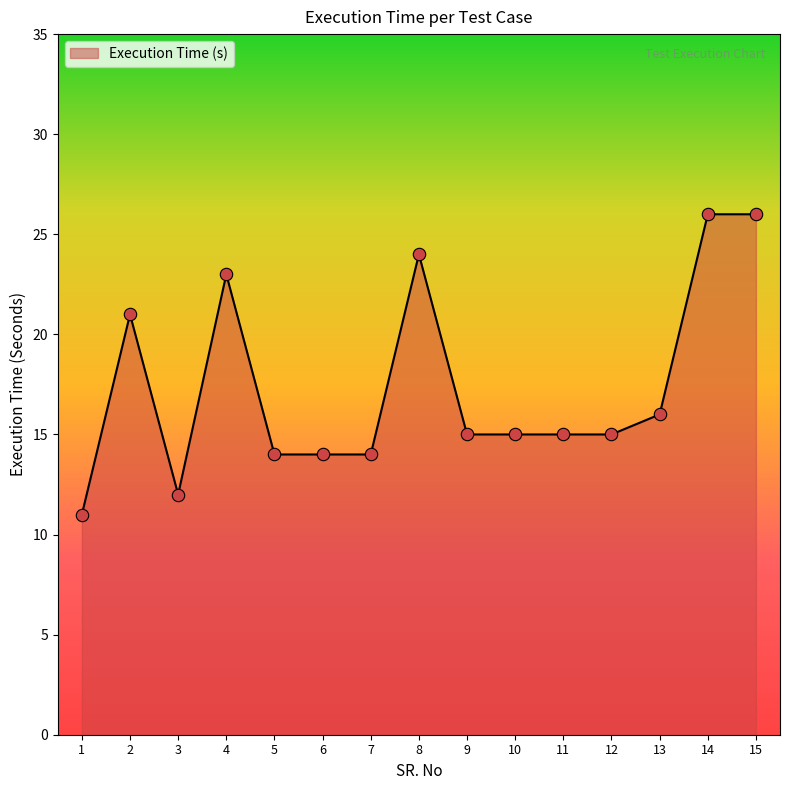

What is the ratio of the value at 5 to the value at 3?

1.2